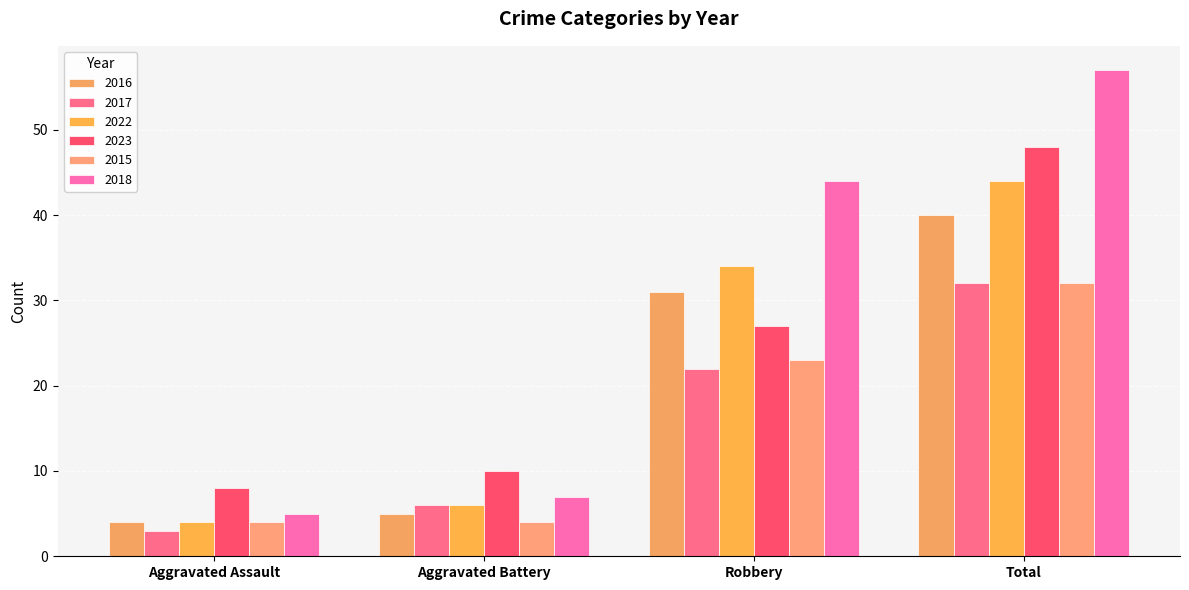

What position from the right is Aggravated Assault?

4